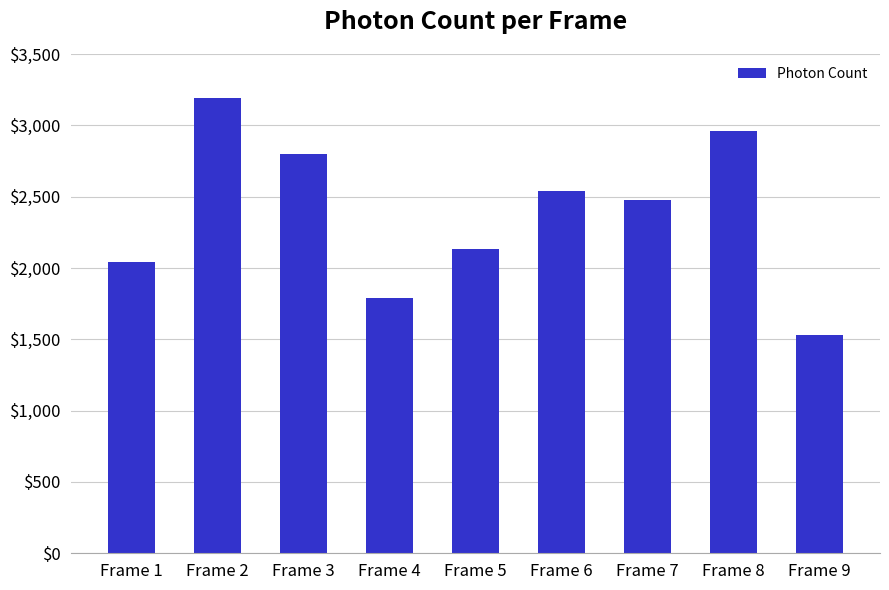

How many values are below 2473?

4